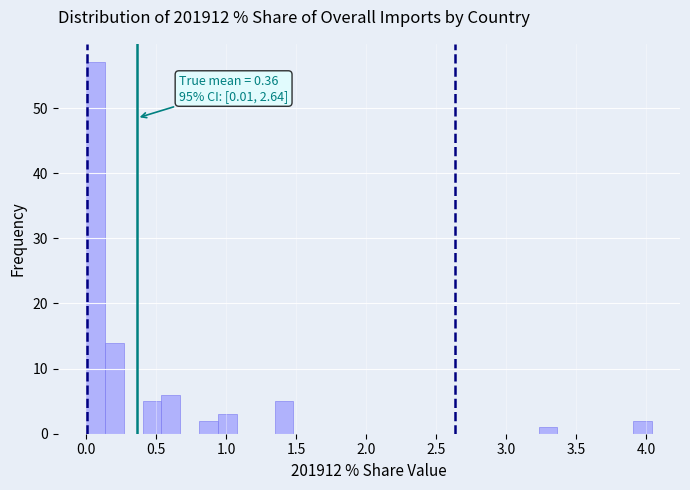

Around what value on the x-axis is the tallest bar? Give the approximate position of its centre, as read against the axis.

0.05